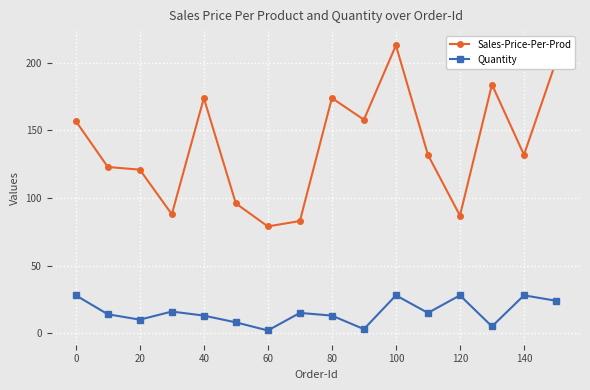

True or false: Quantity has more than 1 interior local peaks.

True